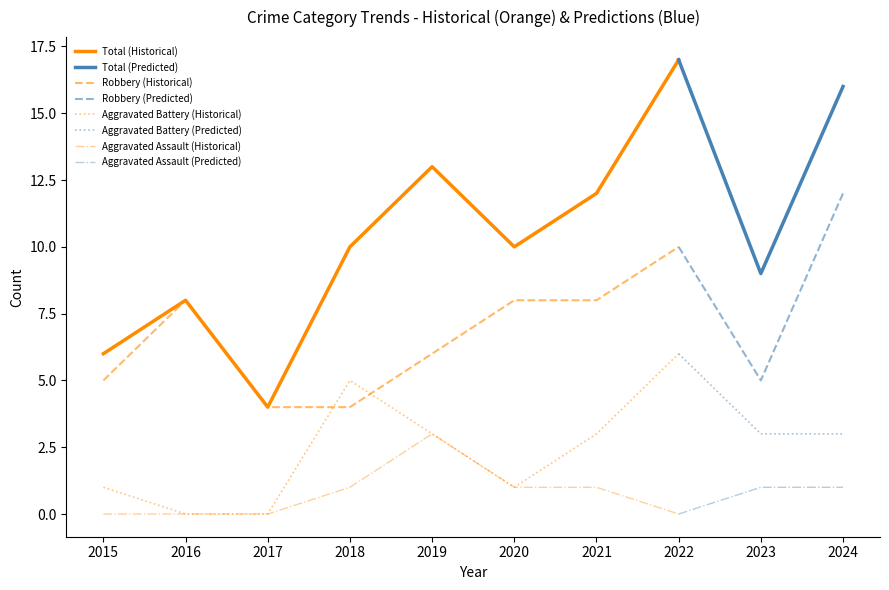

At how many categories does at least one series exceed 1?

10